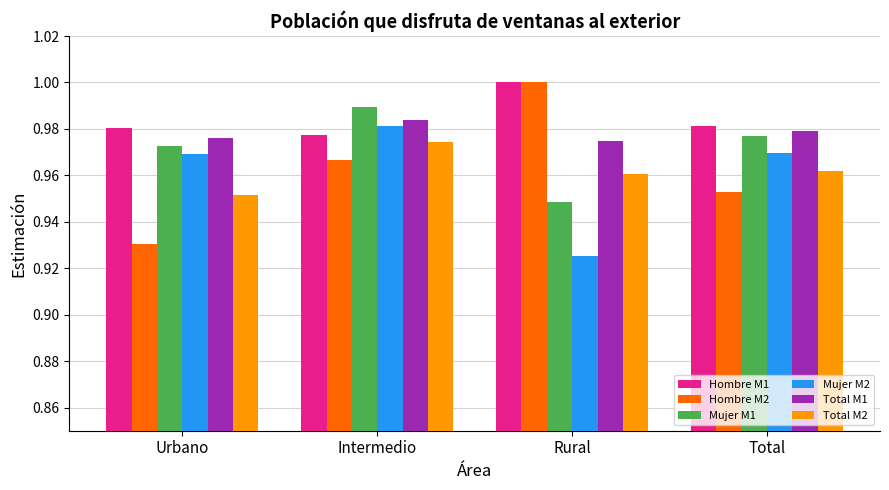

Which label corresponds to the smallest value in the chart?

Rural